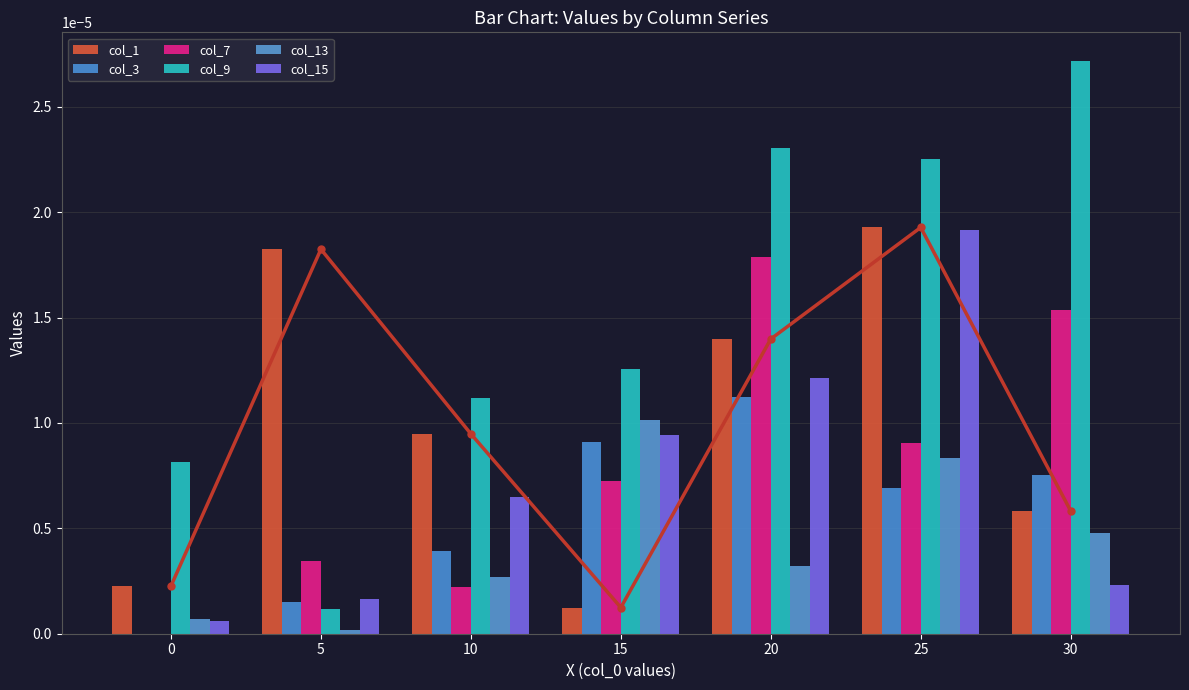

At 0, list the series in order from smallest to largest.

col_3, col_7, col_15, col_13, col_1, col_9